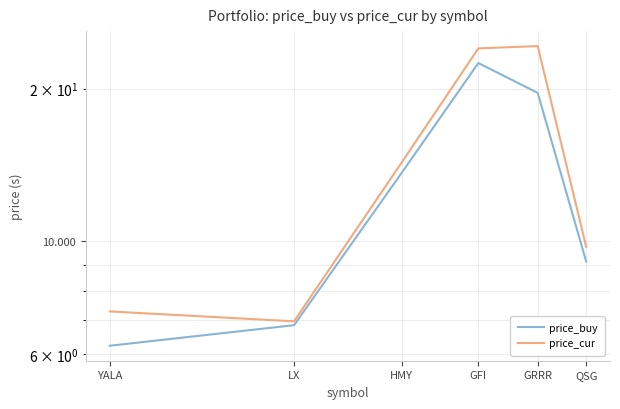

What is the difference between the highest and lowest values at GFI?

1.5